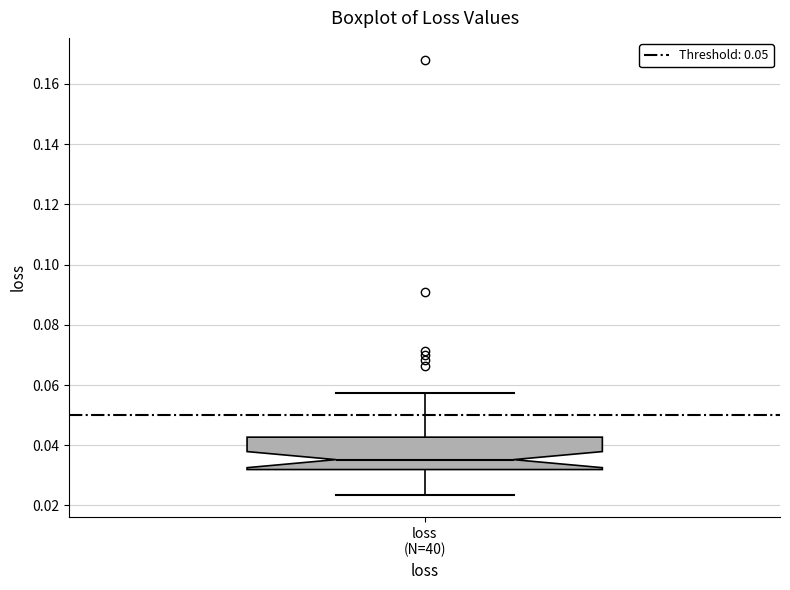

Where does the upper whisker of the box for loss (N=40) end on the y-axis? The values are not printed on the chart, so give them approximately, as read against the axis.

0.058